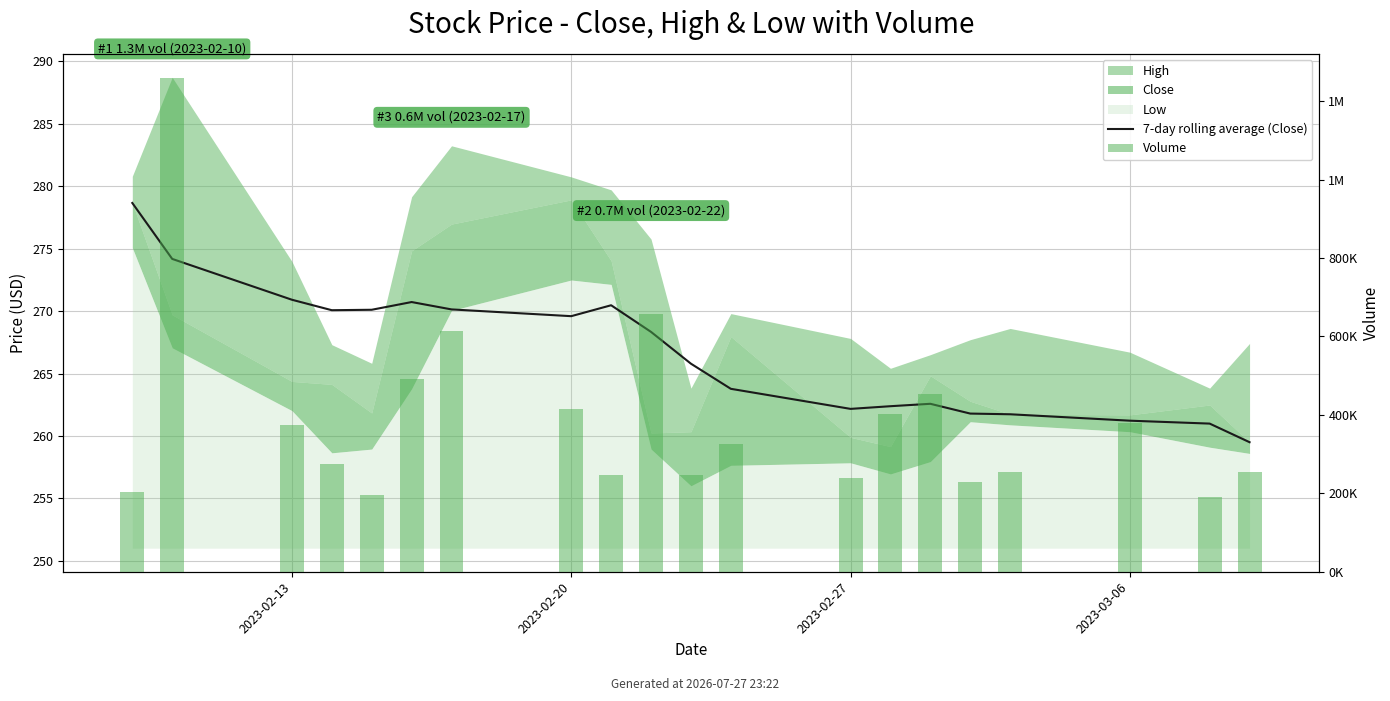

What is the minimum value shown in the chart?

259.5